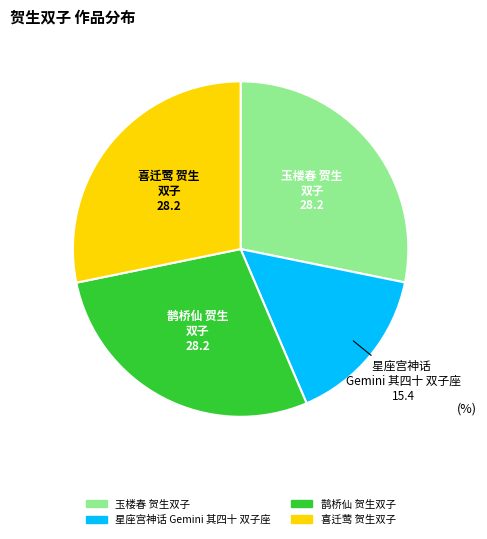

Approximately how many times larger is the value at 星座宫神话 Gemini 其四十 双子座 compared to 喜迁莺 贺生双子?

0.5